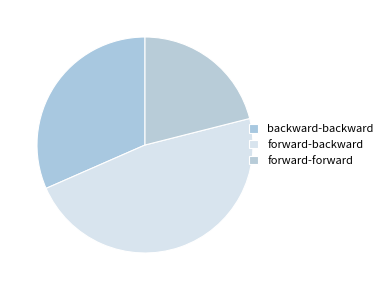

Which slice is the smallest?

forward-forward